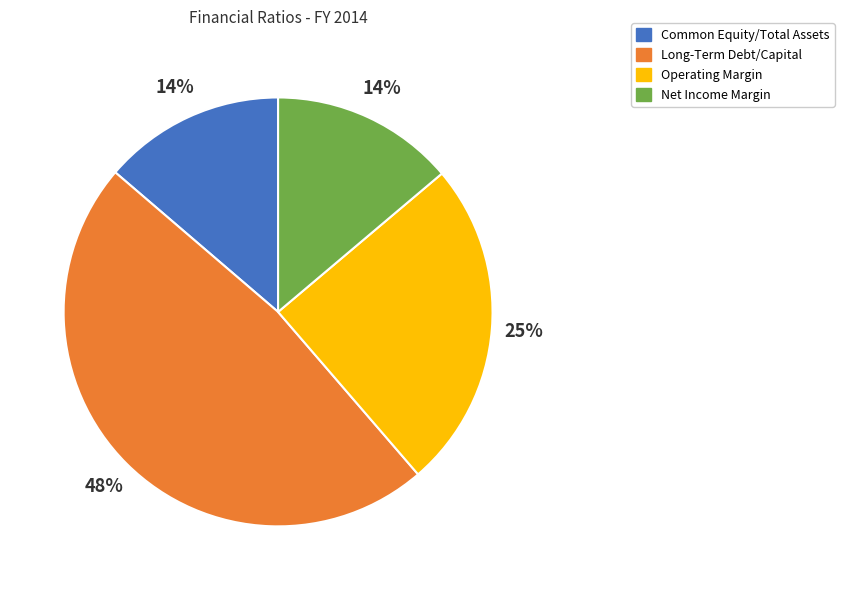

Between Net Income Margin and Long-Term Debt/Capital, which is larger?

Long-Term Debt/Capital